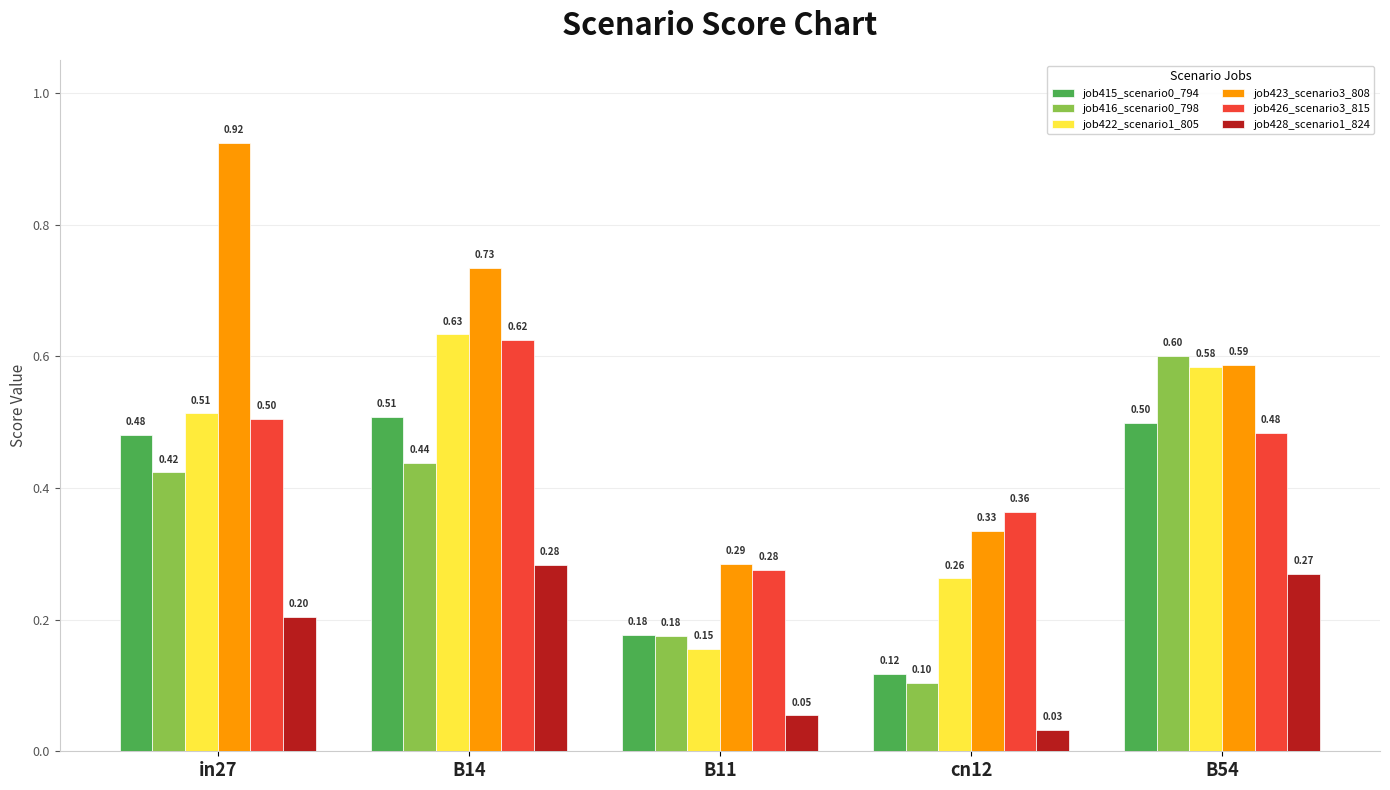

How many categories are shown in the chart?

5